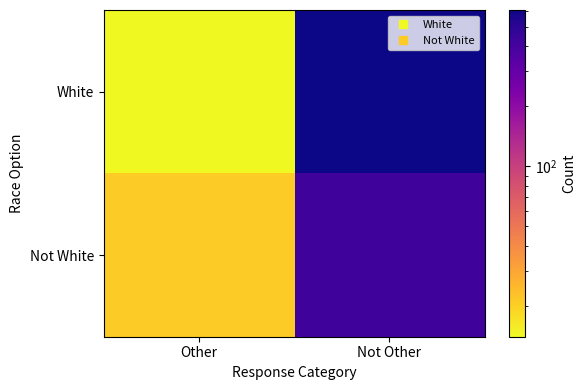

Which category has the highest value across all series?

Not Other